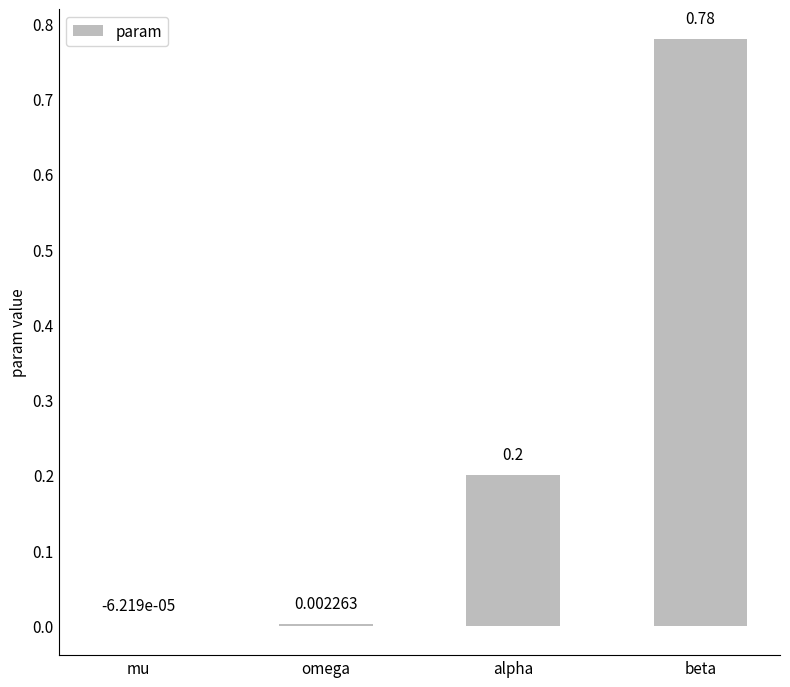

At which label is the value closest to 0?

mu